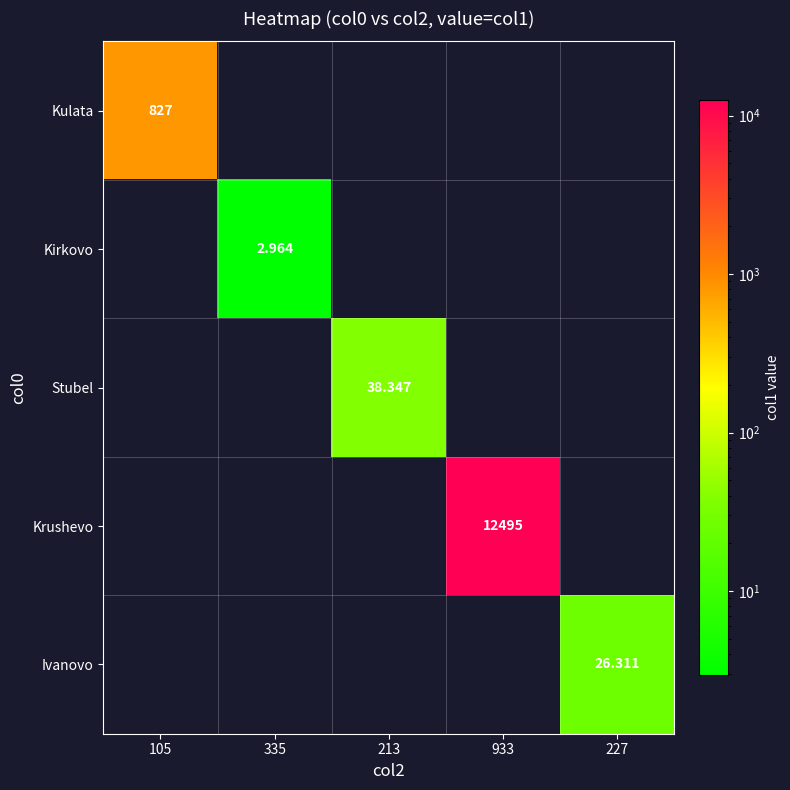

True or false: Ivanovo has a value of 0.0 at 105.

True